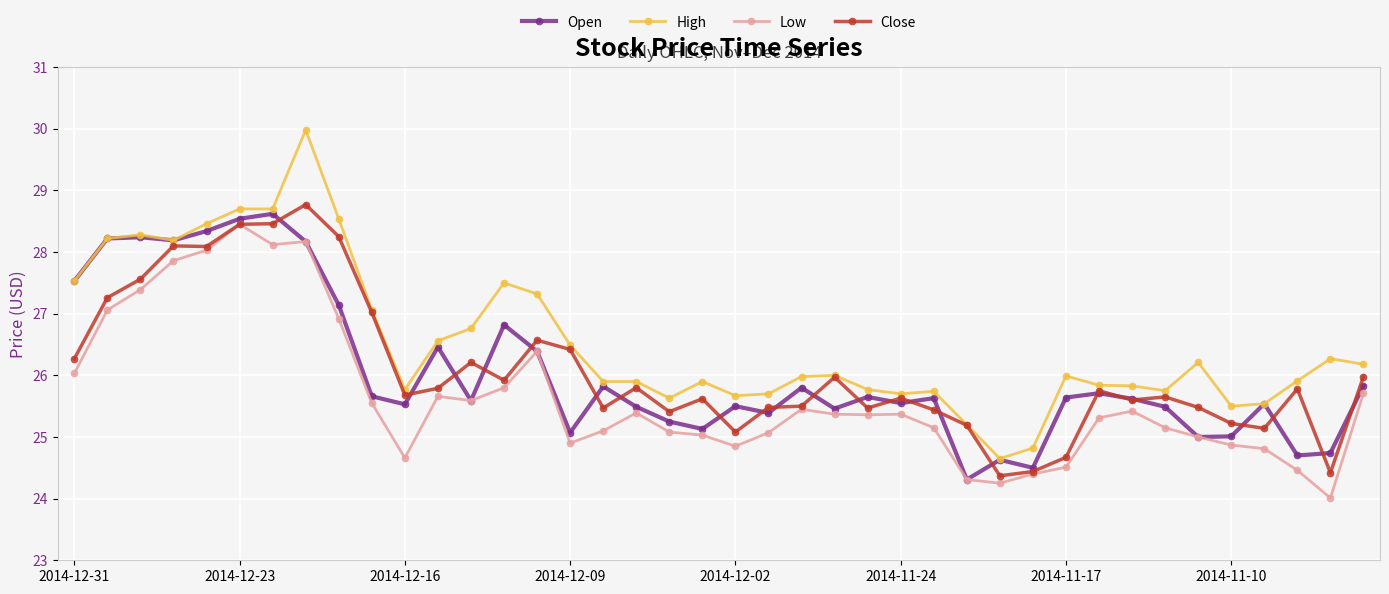

What is the minimum value shown in the chart?

24.0